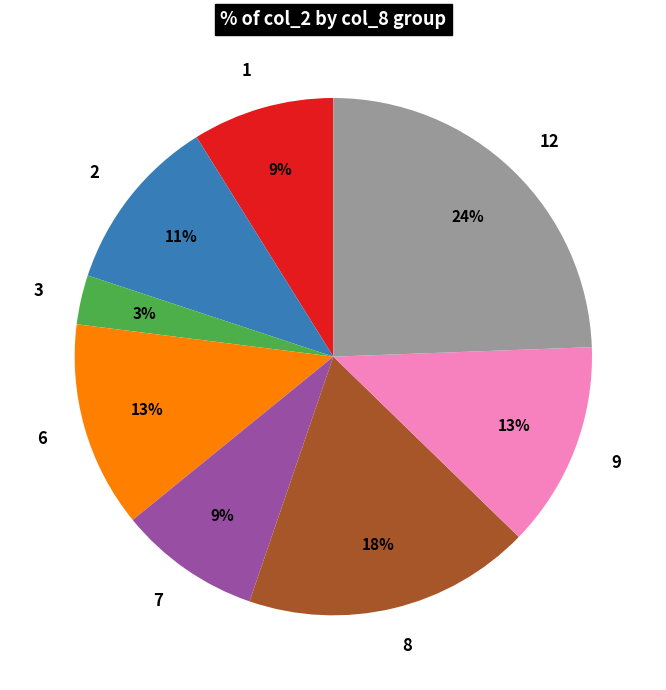

How many slices are in this pie chart?

8